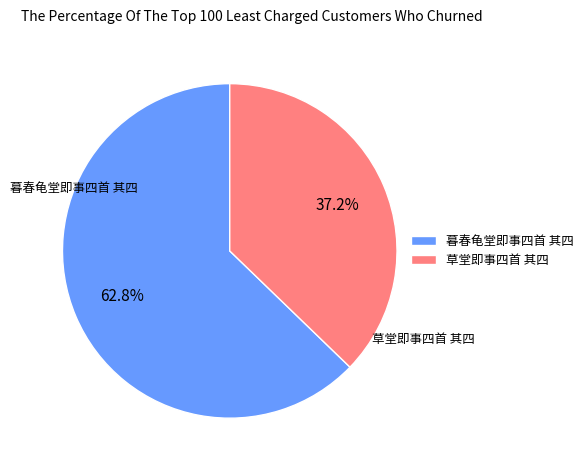

To the nearest percent, what portion does 暮春龟堂即事四首 其四 represent?

63%